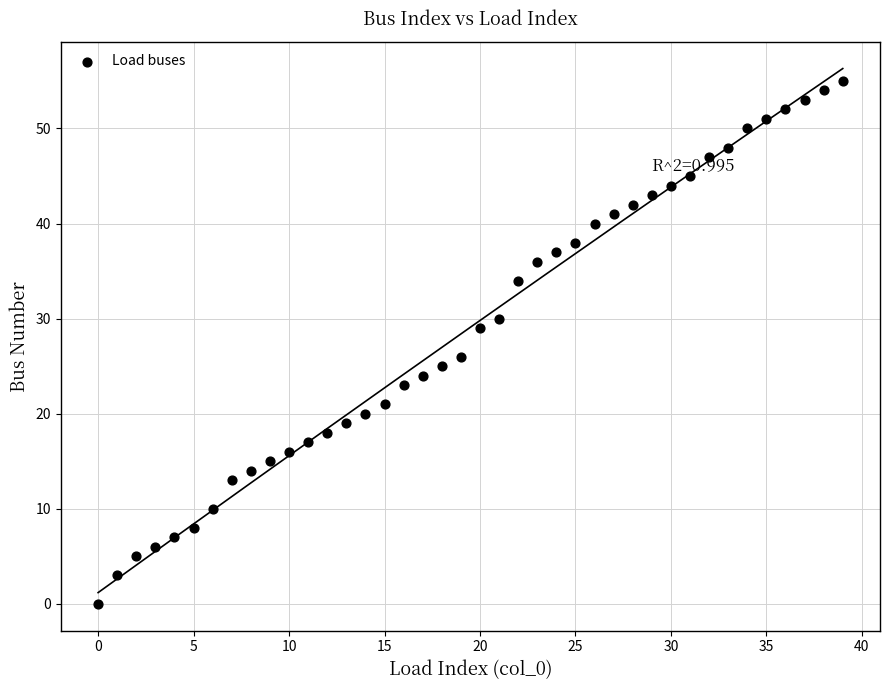

What is the range of Y values (max minus min)?

55